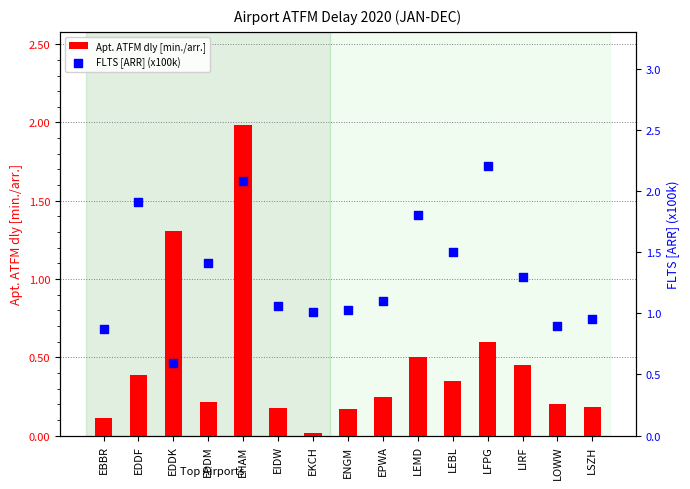

What are all the series names shown in the legend?

Apt. ATFM dly [min./arr.], FLTS [ARR] (x100k)